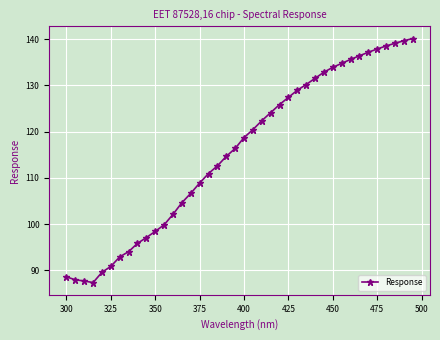

Reading right to left, transcribe all the data shown in this chart.

140.2	139.7	139.1	138.5	137.9	137.2	136.4	135.6	134.8	133.9	132.9	131.5	130.2	129.0	127.4	125.9	124.1	122.4	120.5	118.7	116.4	114.7	112.6	111.0	108.9	106.7	104.7	102.1	99.9	98.5	97.1	95.9	94.1	92.9	90.9	89.6	87.4	87.7	88.0	88.6